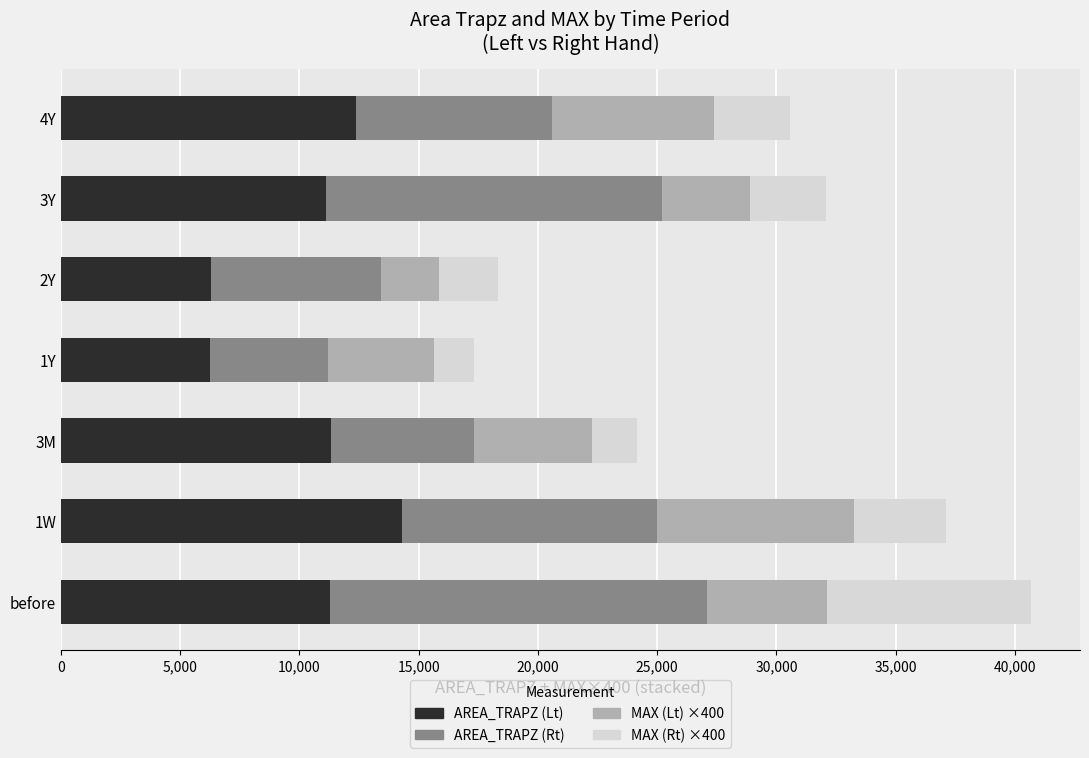

What is the sum of all AREA_TRAPZ (Lt) values?

72881.0